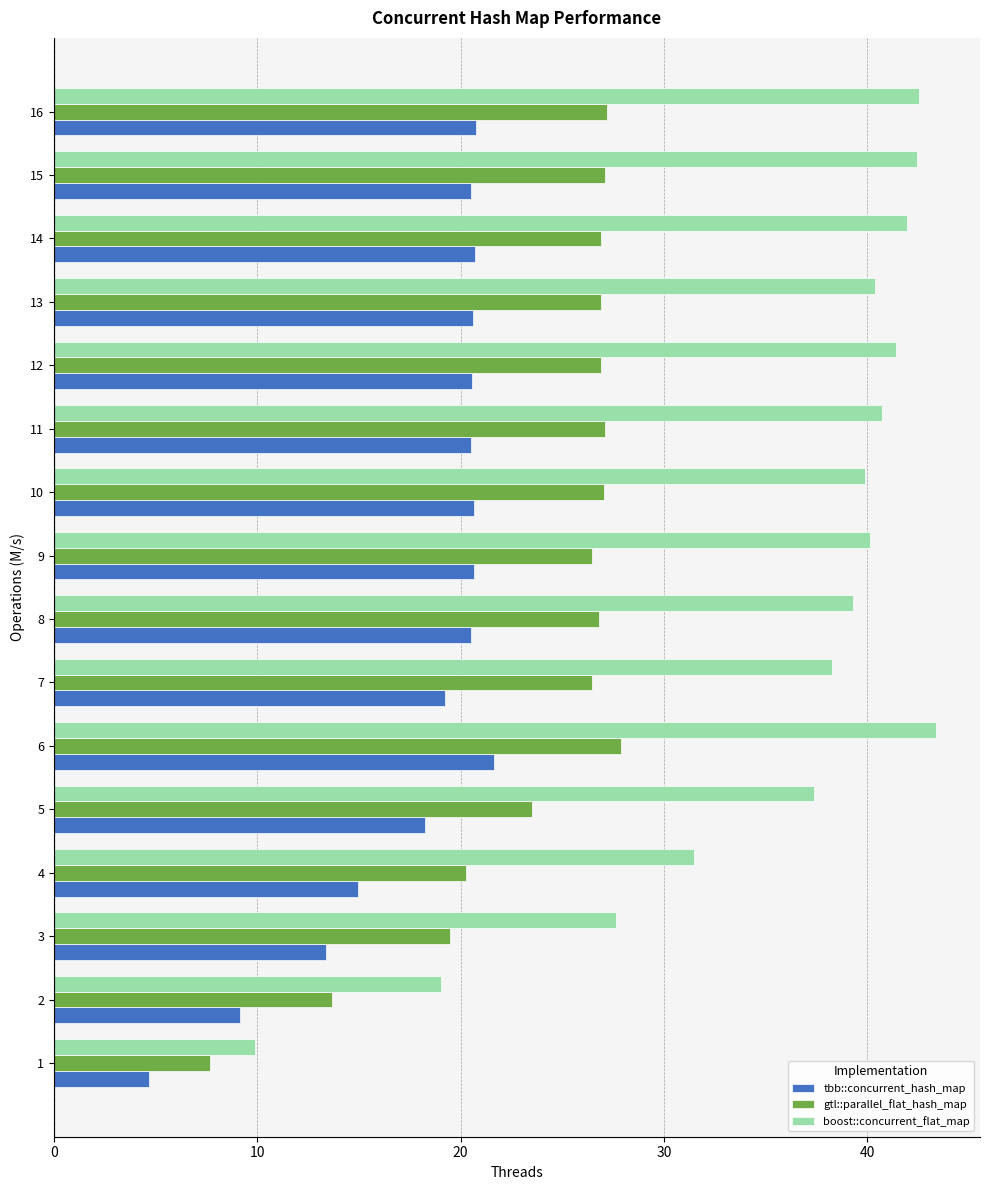

What is the difference between the highest and lowest values at 6?

21.7